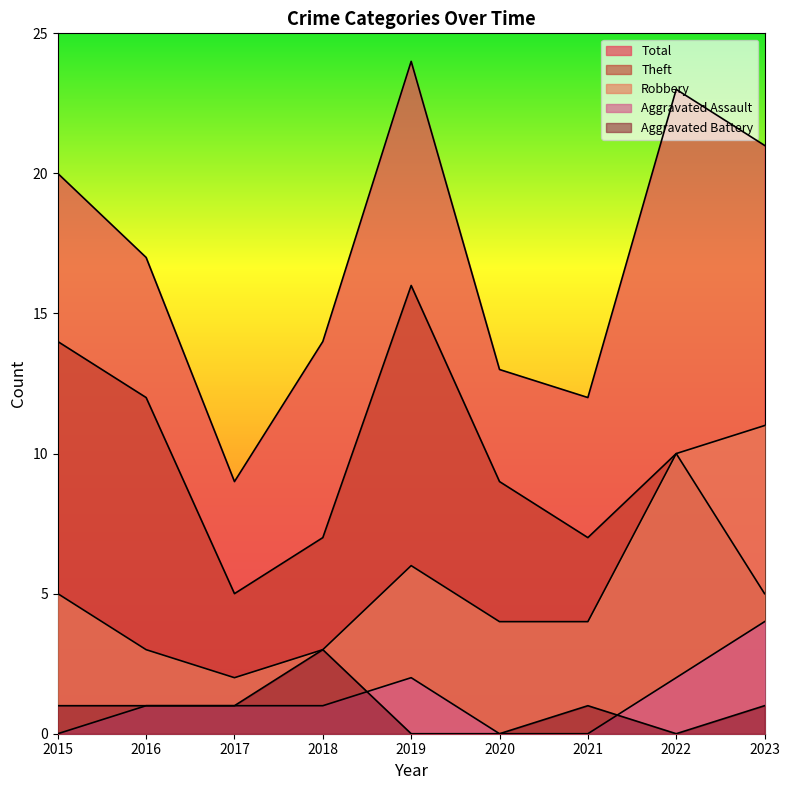

Between 2017 and 2020, which series saw the biggest shift?

Theft